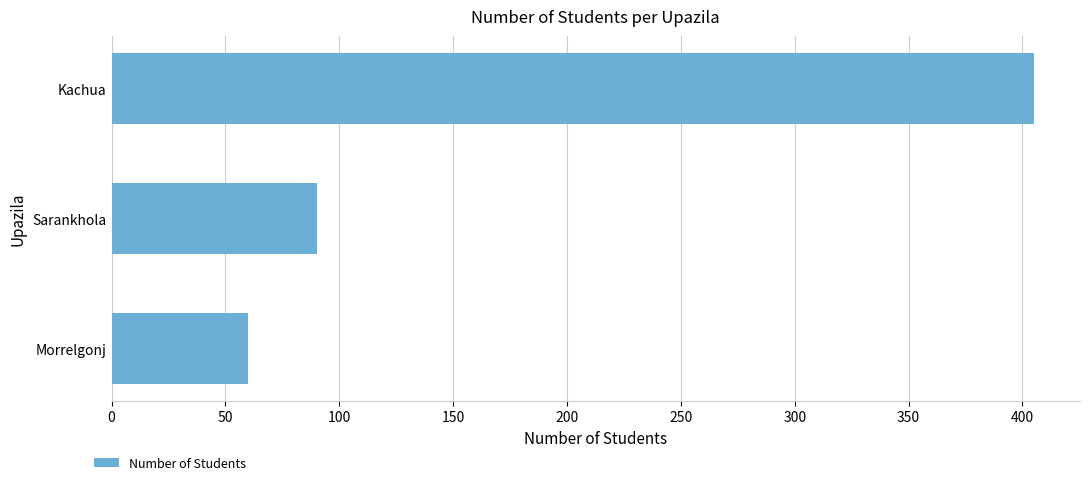

Count the number of categories in the chart.

3